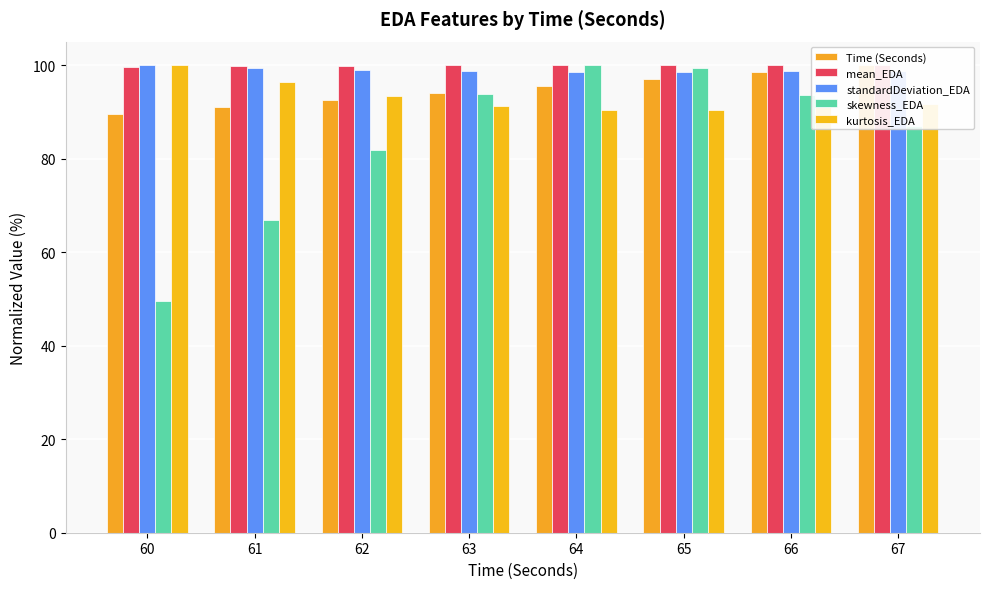

At how many categories does at least one series exceed 52?

8